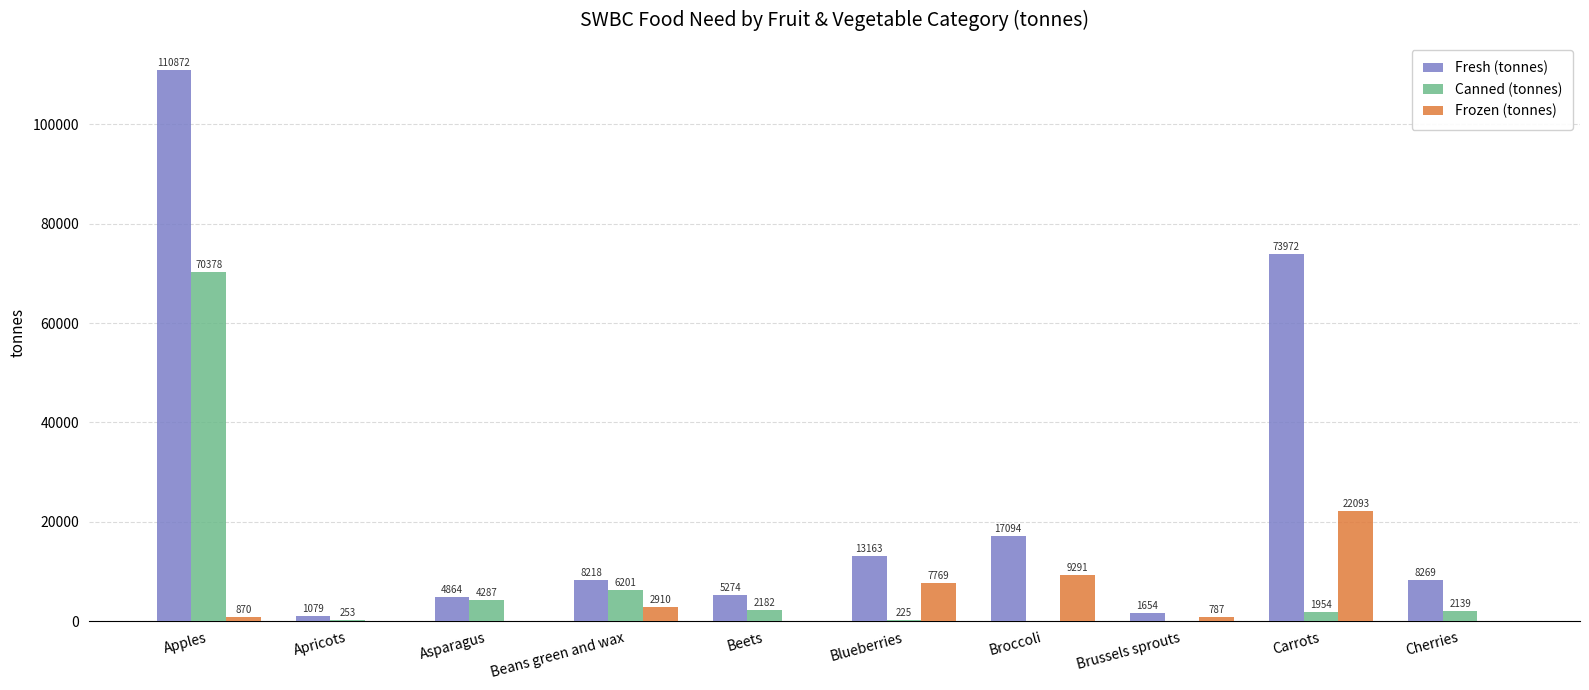

Does the chart contain stacked bars?

No